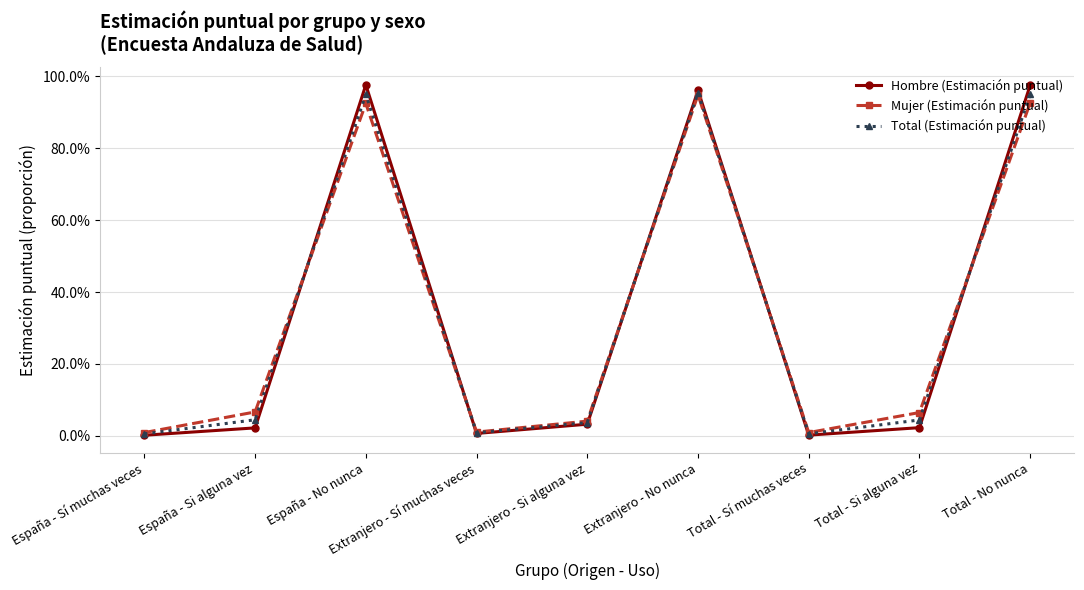

What is the label of the 3rd point from the left?

España - No nunca